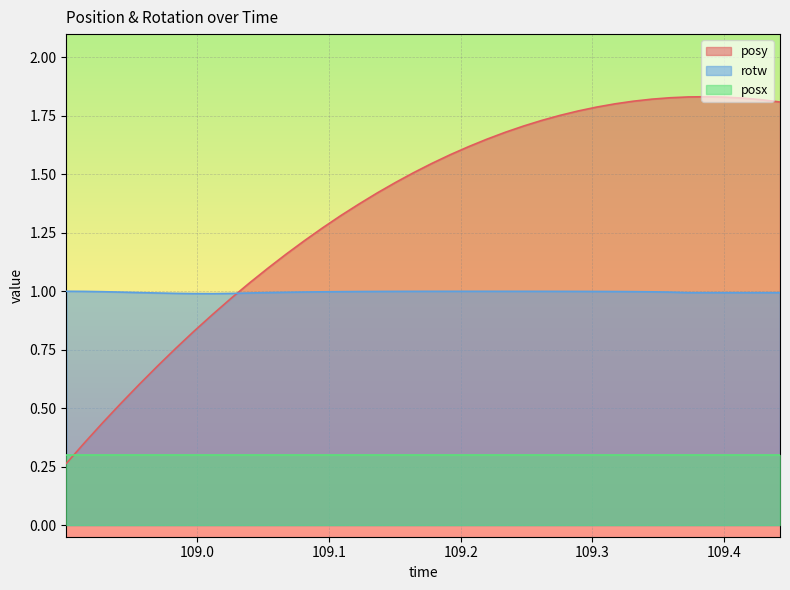

Which series has the largest range (max minus min)?

posy